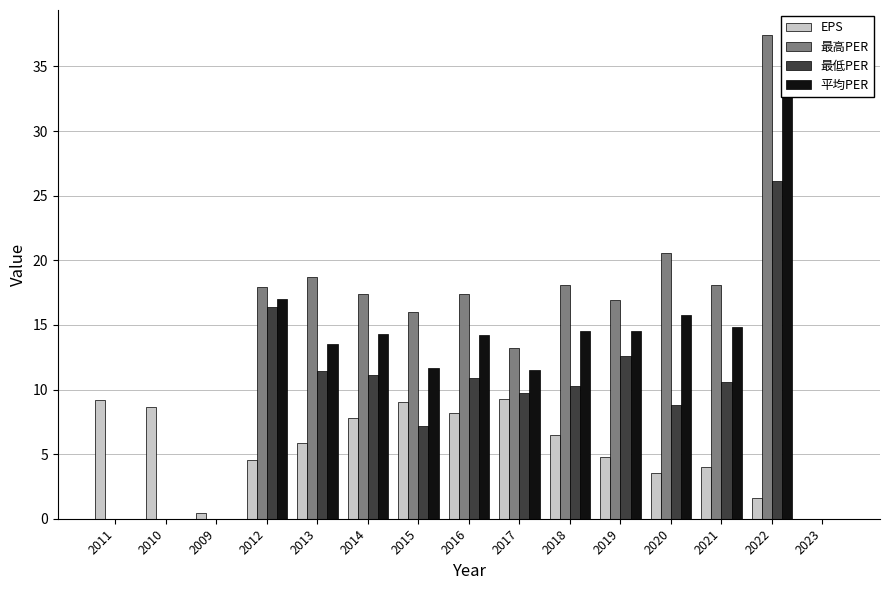

What is the difference between the maximum and second lowest values in the 平均PER series?

32.7